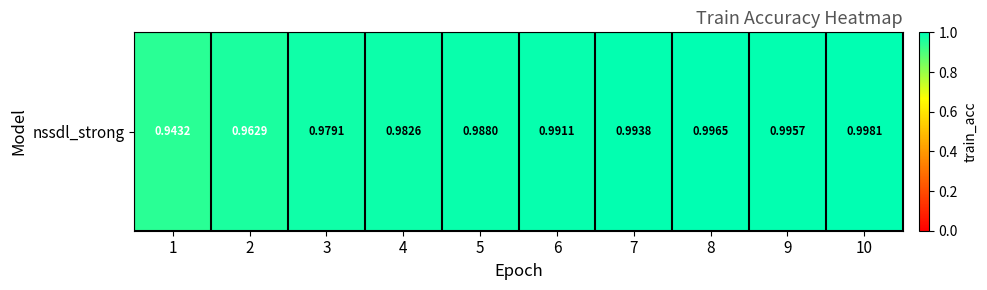

What is the approximate value at 9?

1.0